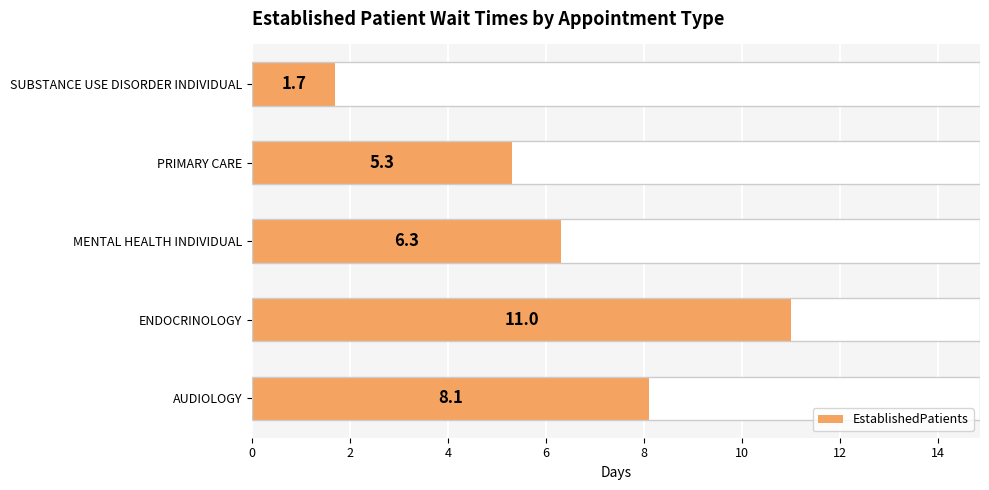

At which label is the value closest to 6?

MENTAL HEALTH INDIVIDUAL